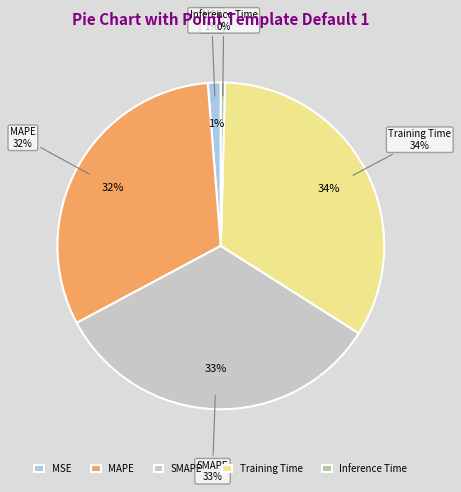

Is the sum of MSE and Training Time greater than half?

No